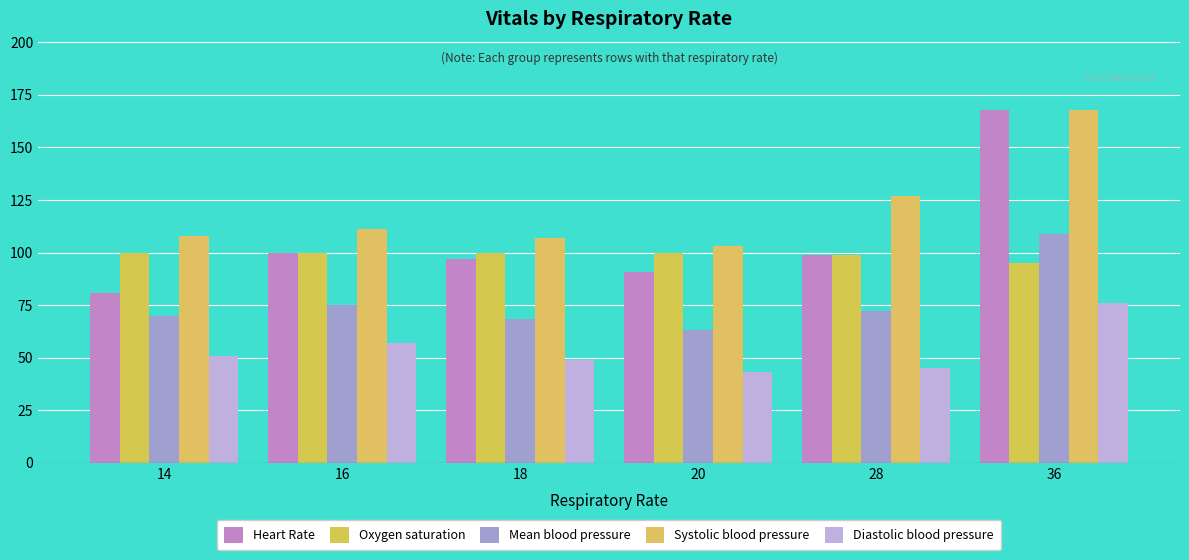

What is the sum of all Oxygen saturation values?

594.0